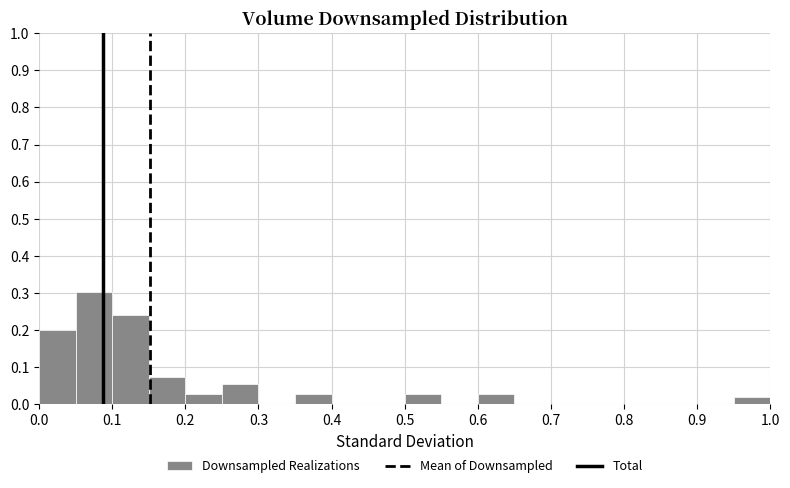

Reading left to right, list every bar in this chart as the range it spans on the x-axis followed by its height. The values are not printed on the chart, so give them approximately, as read against the axis.

0.00 to 0.05: 0.20
0.05 to 0.10: 0.30
0.10 to 0.15: 0.24
0.15 to 0.20: 0.07
0.20 to 0.25: 0.03
0.25 to 0.30: 0.05
0.30 to 0.35: 0
0.35 to 0.40: 0.03
0.40 to 0.45: 0
0.45 to 0.50: 0
0.50 to 0.55: 0.03
0.55 to 0.60: 0
0.60 to 0.65: 0.03
0.65 to 0.70: 0
0.70 to 0.75: 0
0.75 to 0.80: 0
0.80 to 0.85: 0
0.85 to 0.90: 0
0.90 to 0.95: 0
0.95 to 1.00: 0.02